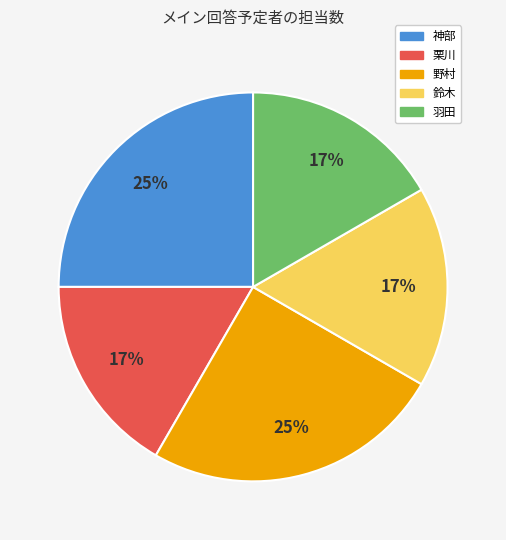

Does any single category account for the majority?

No